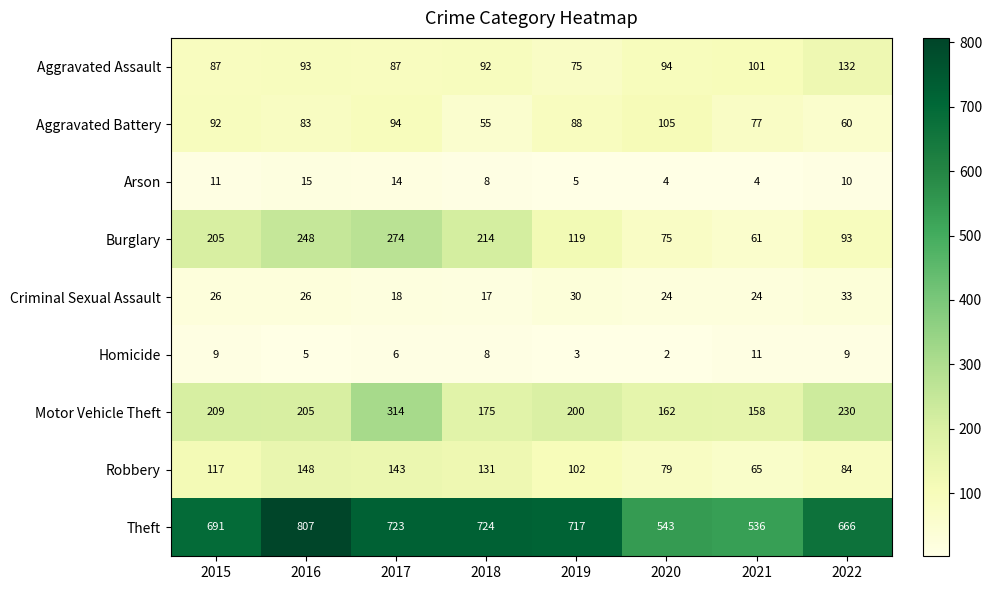

True or false: Theft has a value of 213 at 2015.

False